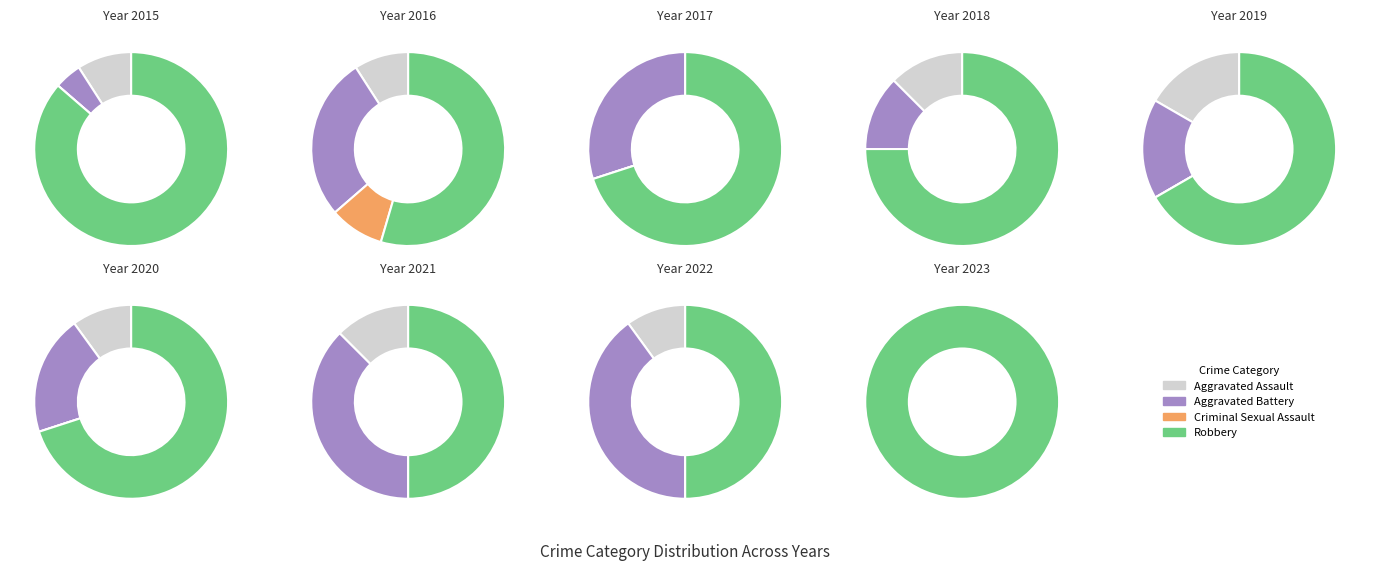

Do Criminal Sexual Assault and Aggravated Battery together represent more than half of the pie?

No